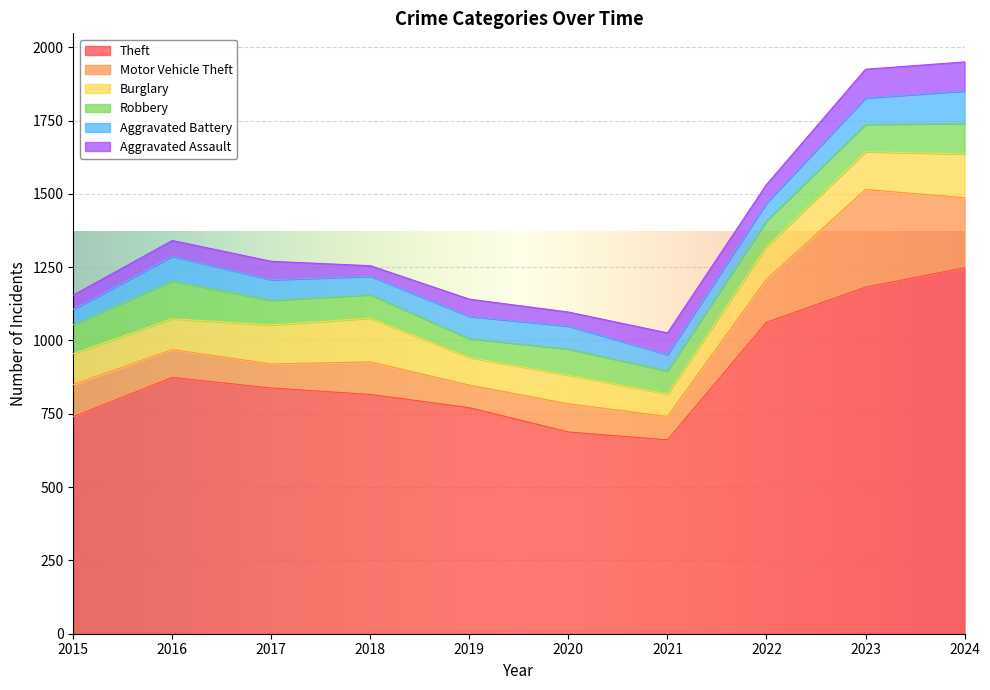

True or false: Aggravated Assault has more than 0 interior local peaks.

True